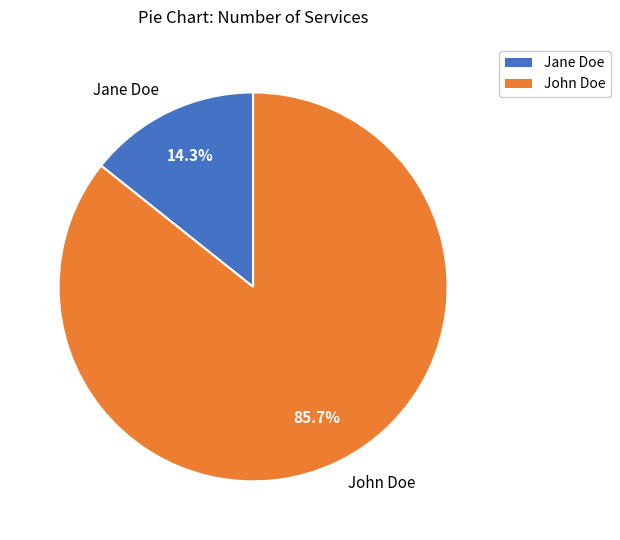

What is the total percentage of John Doe and Jane Doe?

100.0%